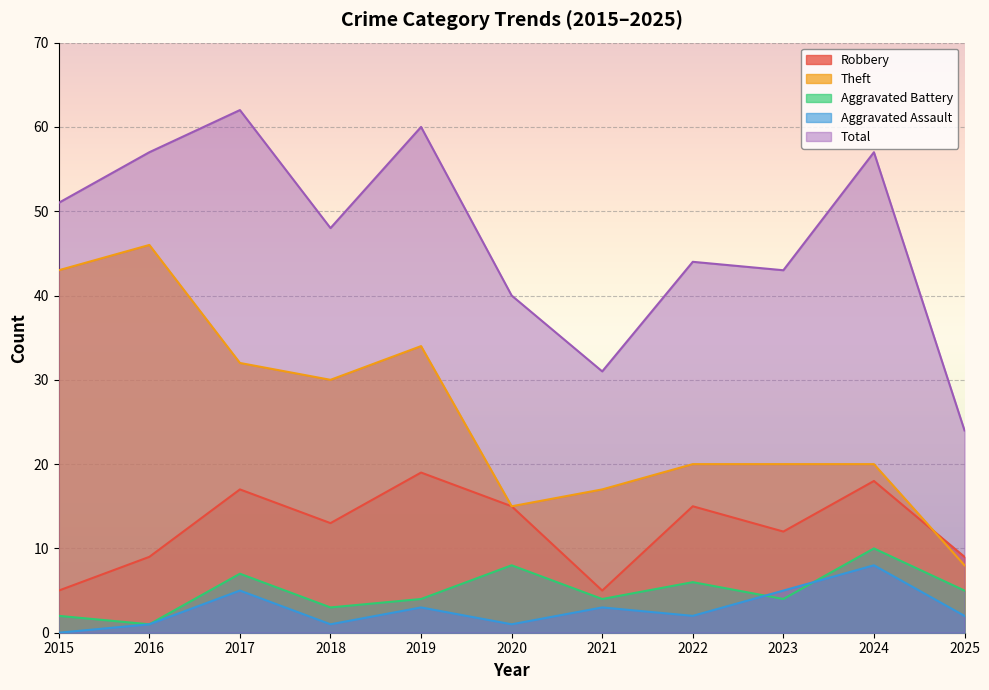

The Aggravated Assault series shows 5 at 2017. True or false?

True